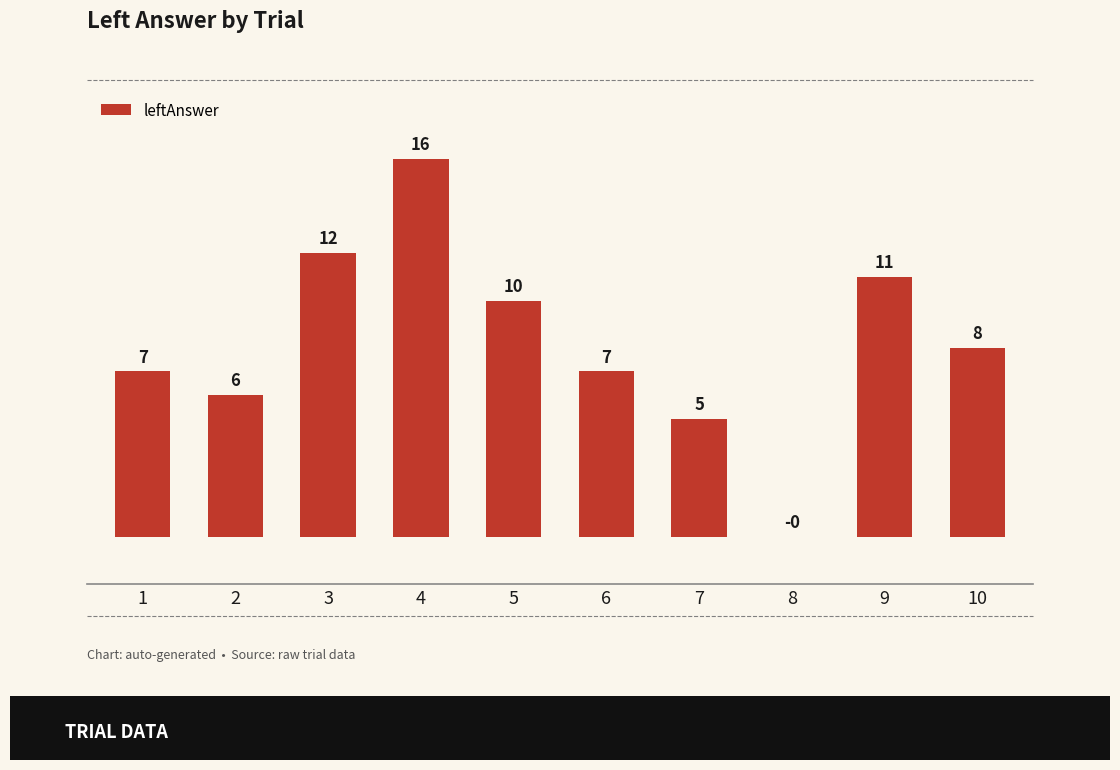

Which category has the highest value across all series?

4